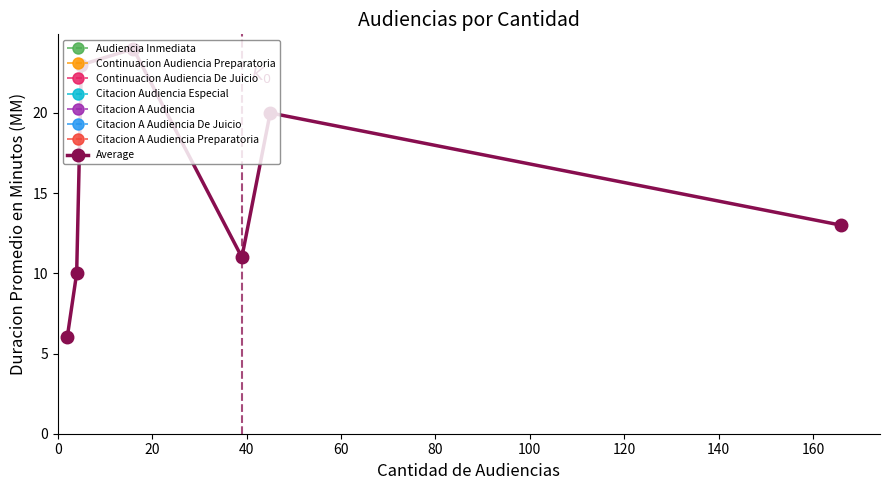

In Average, how many points are higher than both neighbors (excluding endpoints)?

2